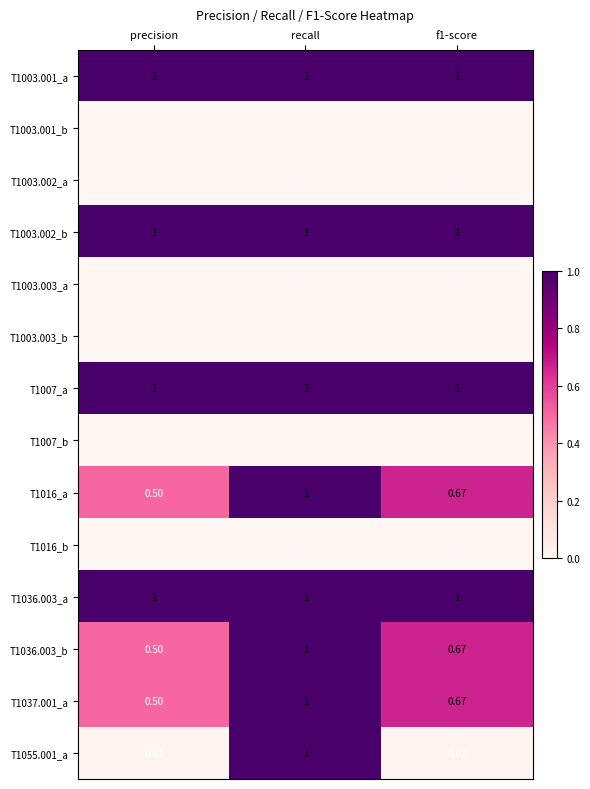

At which label is T1016_a closest to 0?

precision